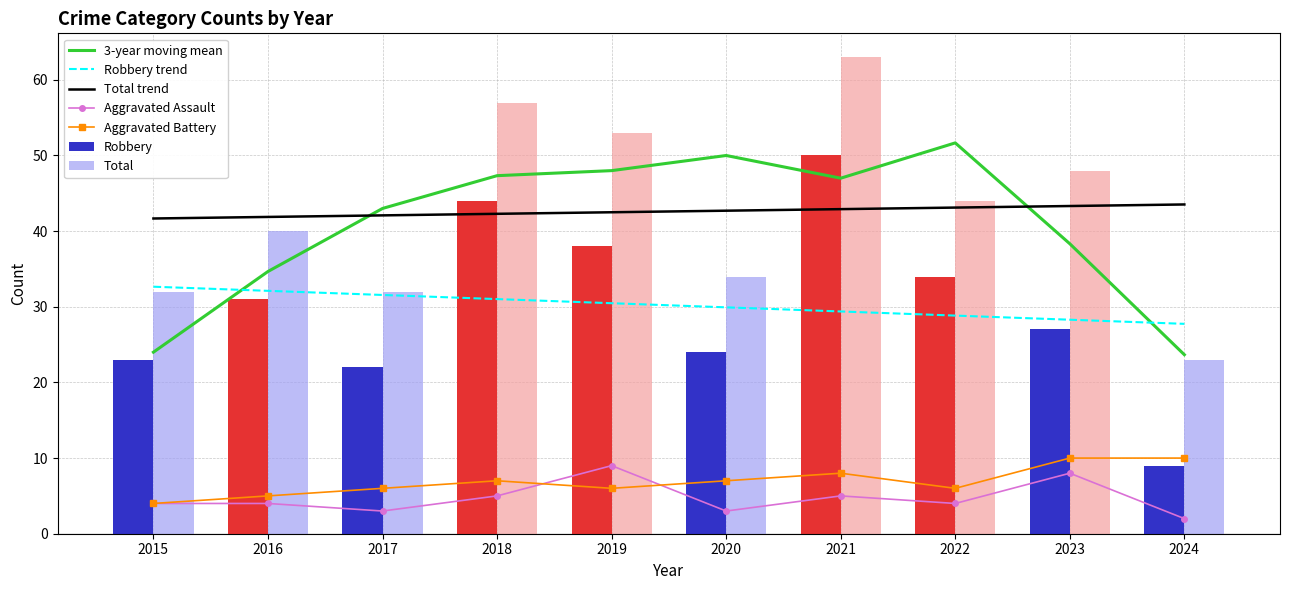

What value does the Aggravated Battery series have at 2020?

7